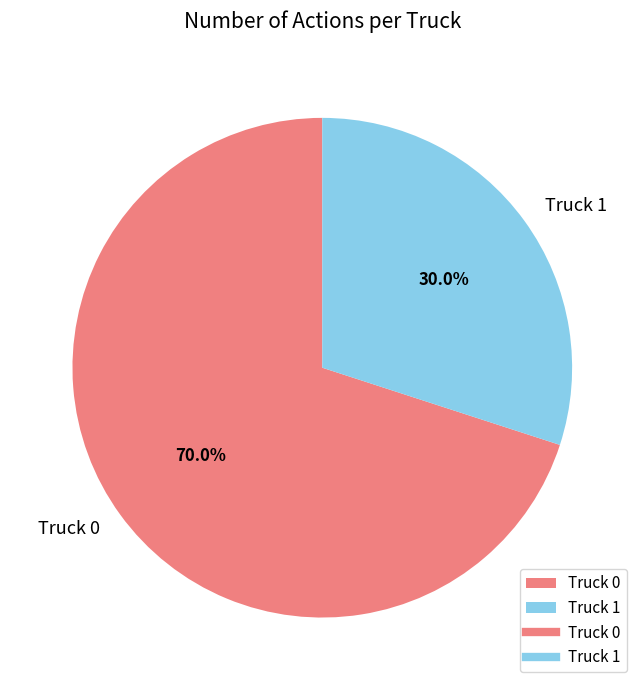

To the nearest percent, what portion does Truck 1 represent?

30%